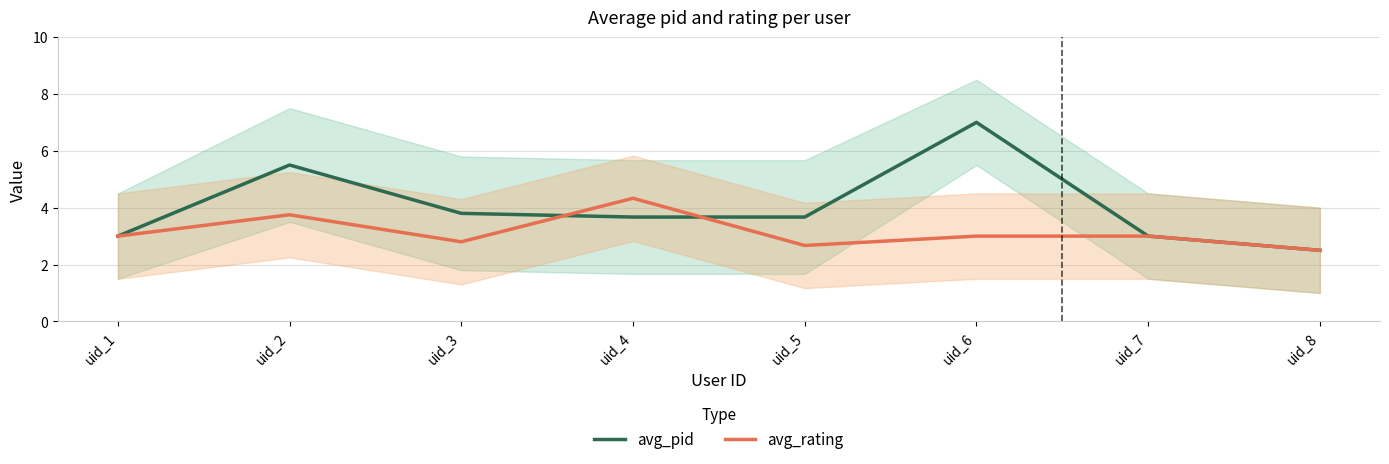

Which has a higher value, uid_8 or uid_4?

uid_4